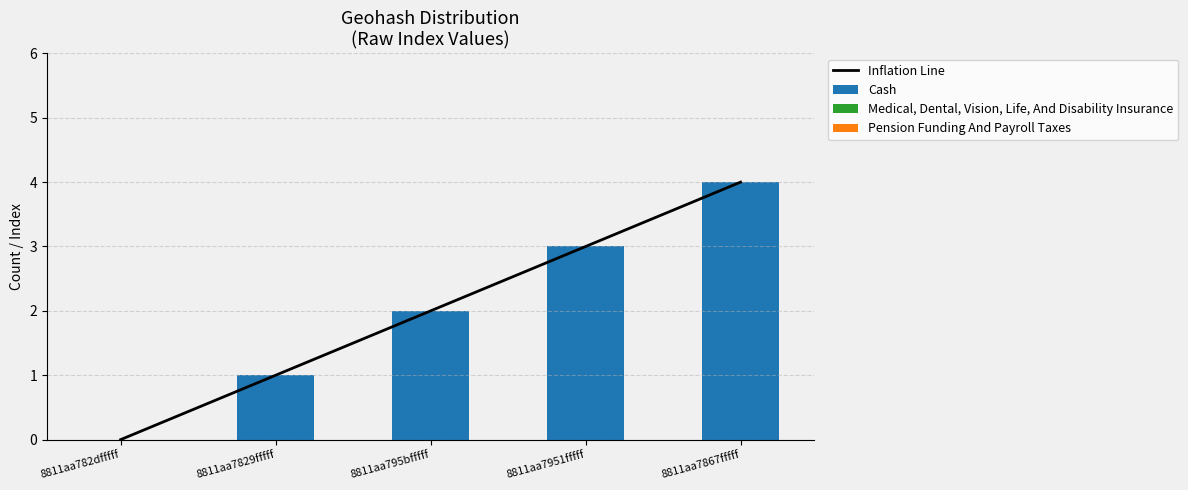

What position from the left is 8811aa7829fffff?

2